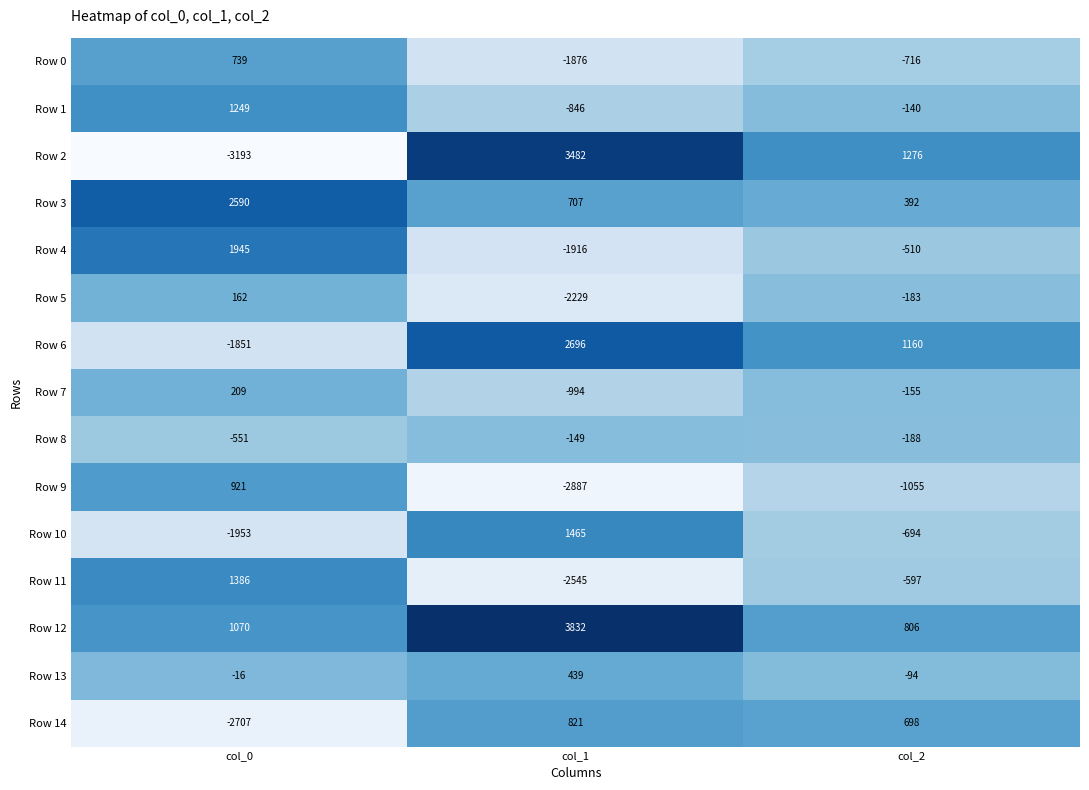

Which series has the largest total across all categories?

Row 12